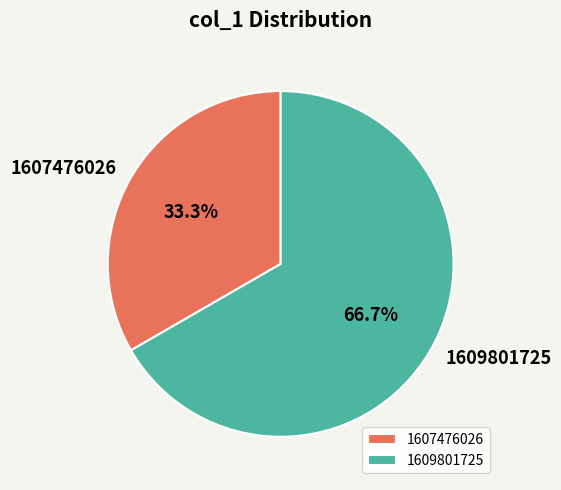

Which has a higher value, 1609801725 or 1607476026?

1609801725